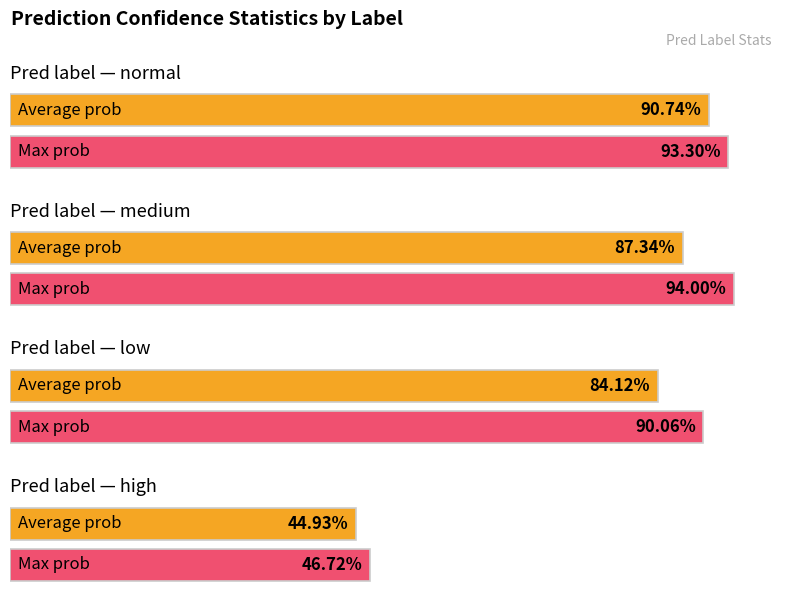

True or false: Average prob has a value of 0.6 at normal.

False